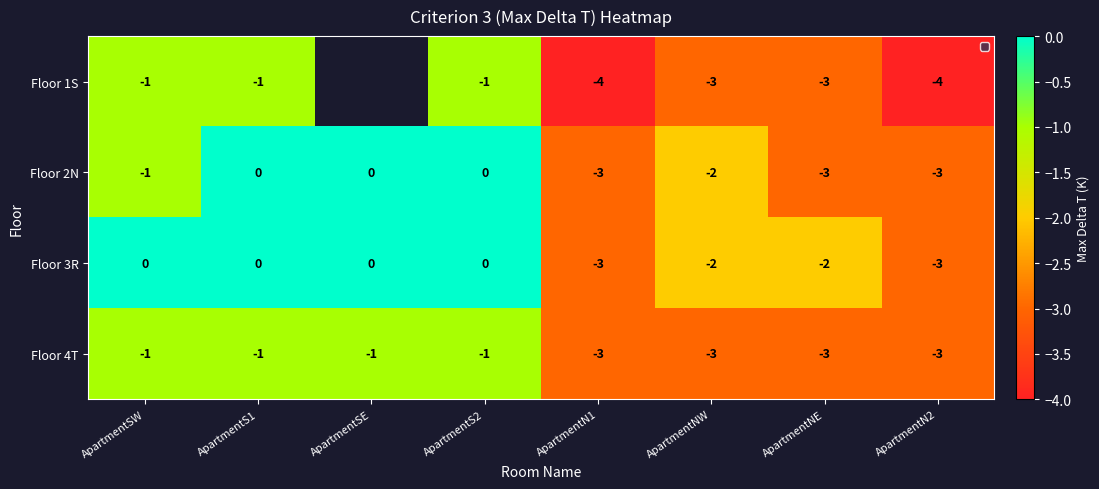

At which category is the sum across all series the highest?

ApartmentS1